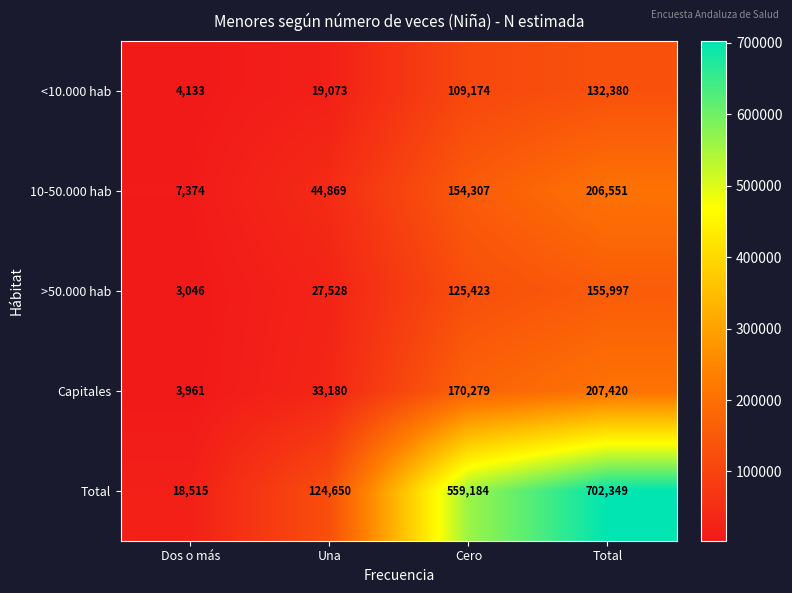

List the series in order of their peak value, highest first.

Total, Capitales, 10-50.000 hab, >50.000 hab, <10.000 hab